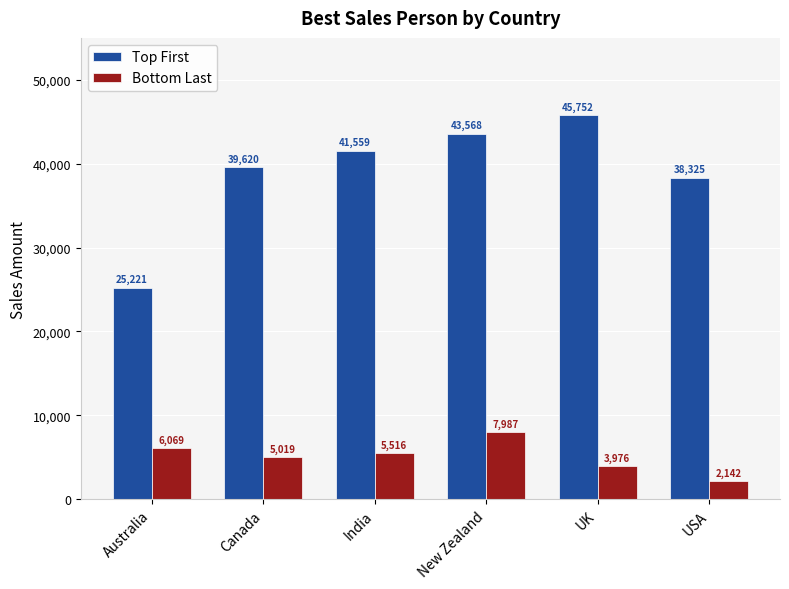

What is the sum of the Bottom Last values at USA and Canada?

7161